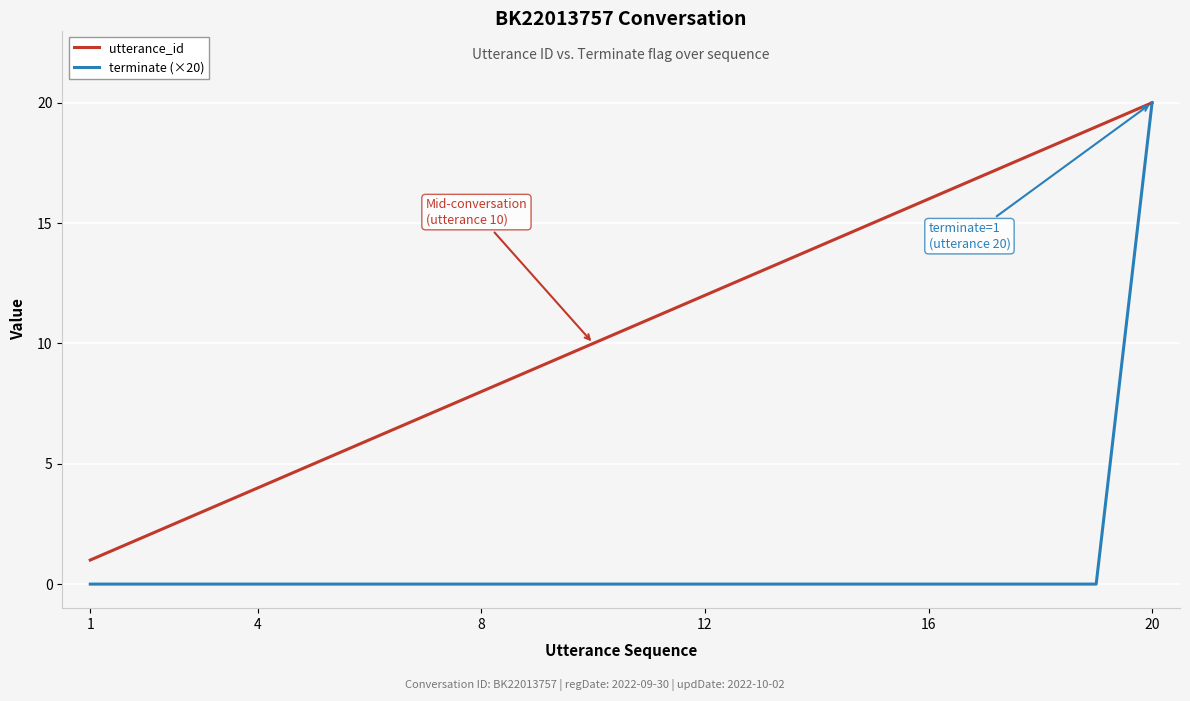

Which series has the largest total across all categories?

utterance_id